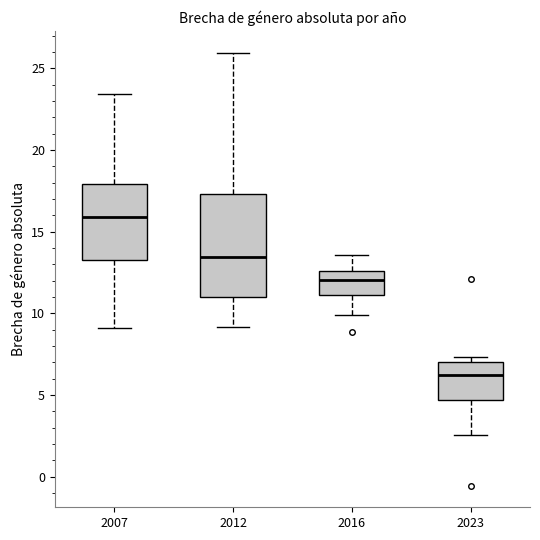

Comparing the boxes themselves (not the whiskers), which one is the tallest?

2012